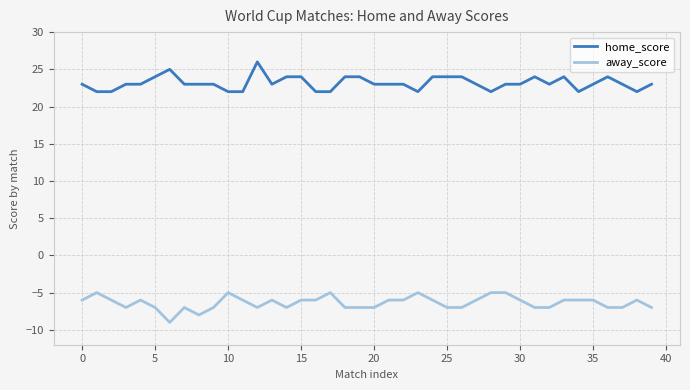

True or false: home_score and away_score intersect in this chart.

False